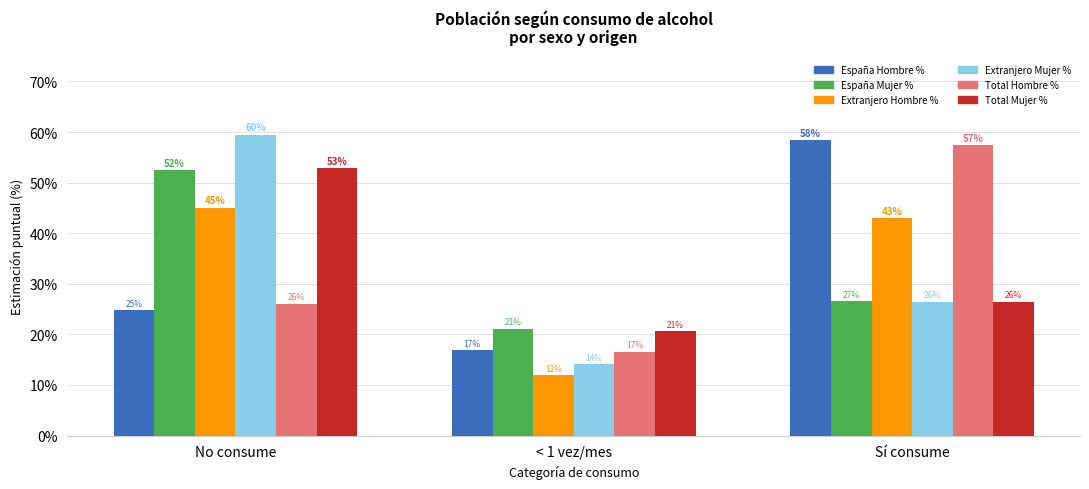

The Total Hombre % series shows 26.1 at No consume. True or false?

True